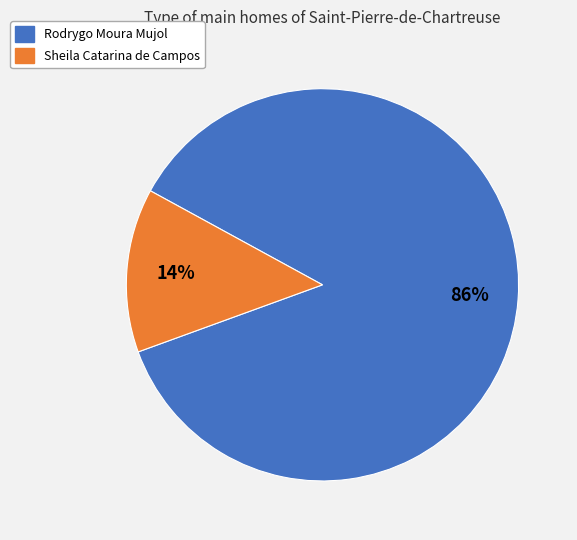

What is the majority slice?

Rodrygo Moura Mujol